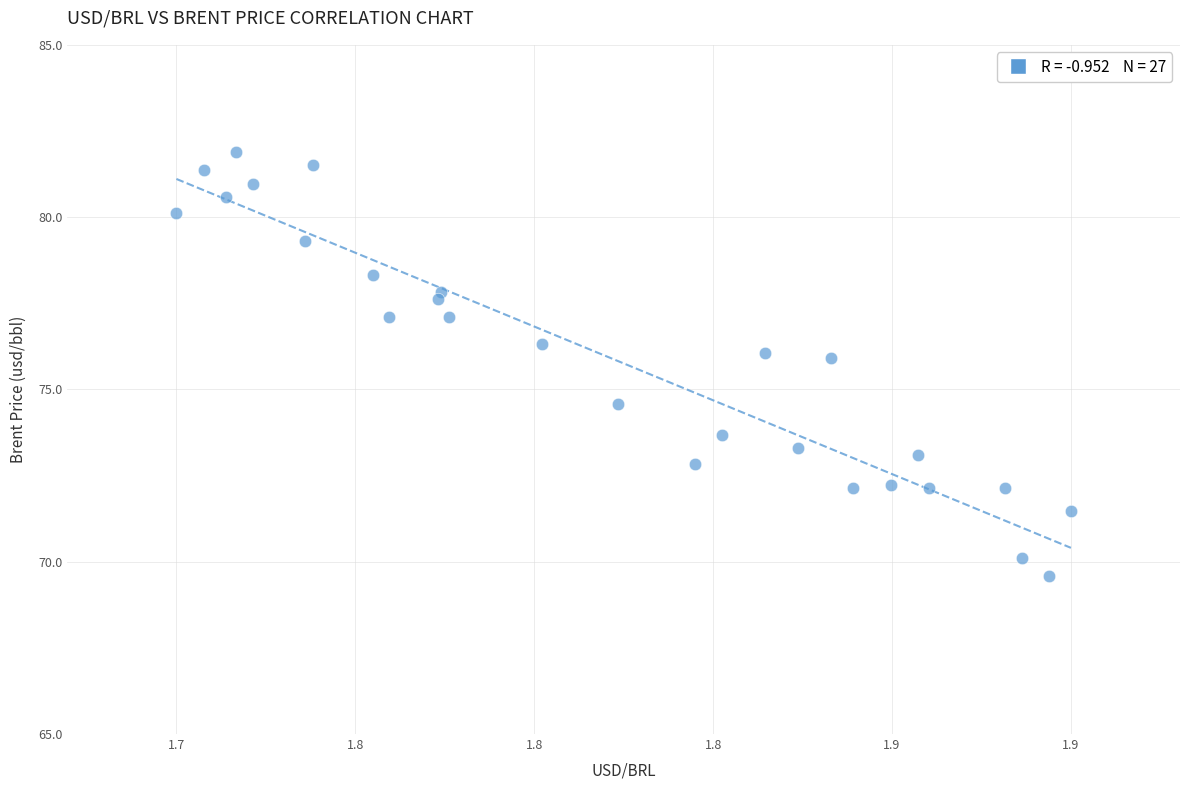

What Y value in the scatter plot is closest to 75?

74.6